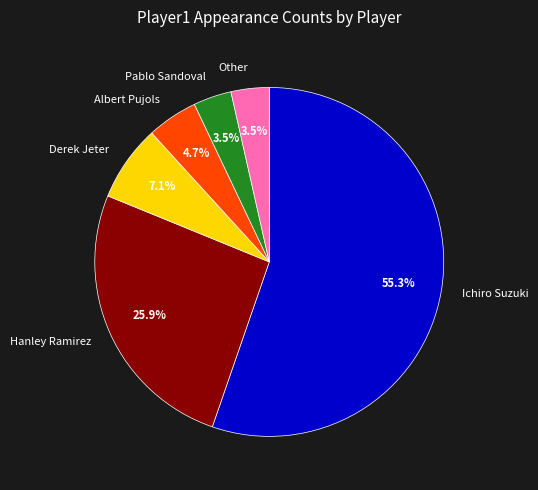

Between Albert Pujols and Hanley Ramirez, which is larger?

Hanley Ramirez